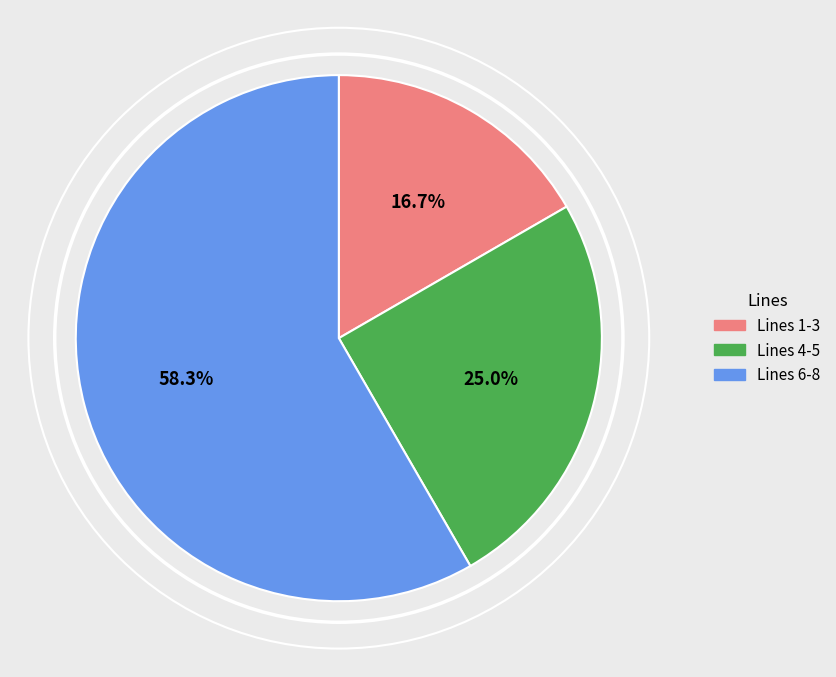

Is there a majority slice in this chart?

Yes